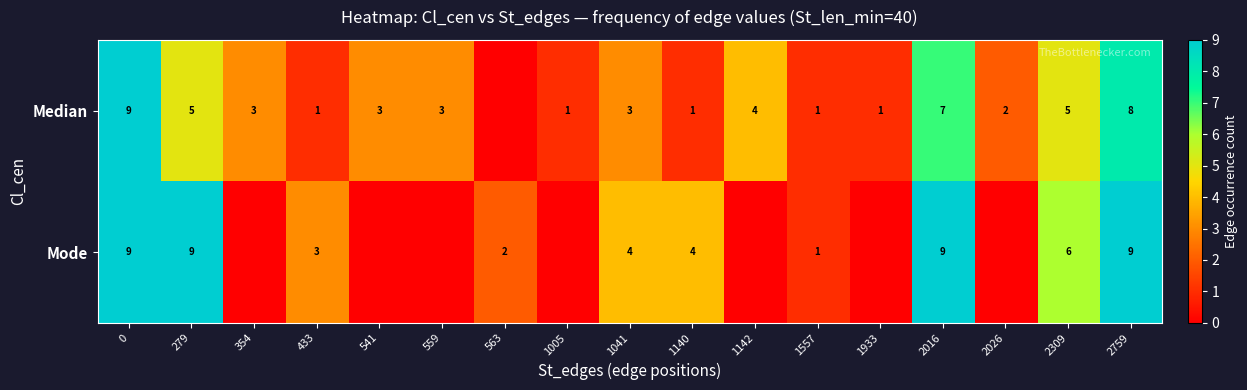

What is the total value across all series at 2759?

17